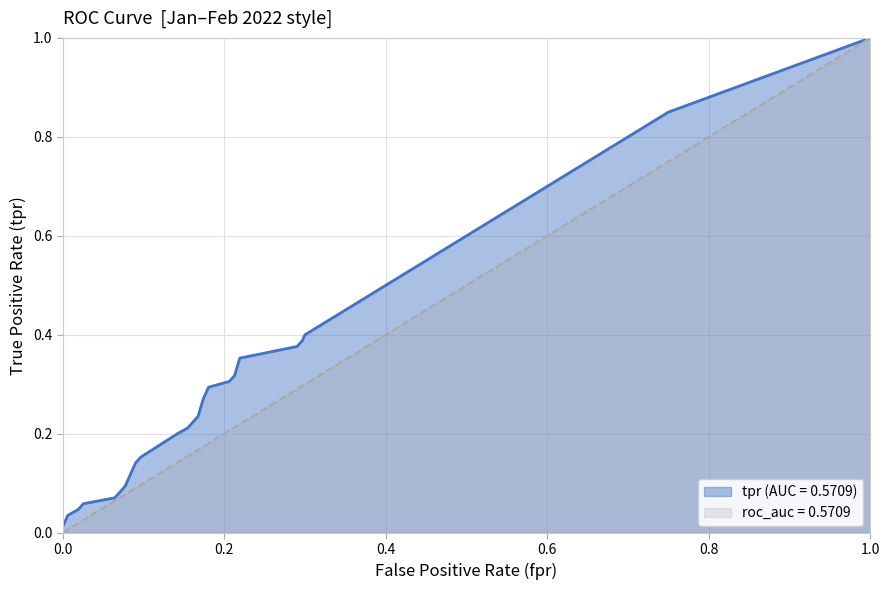

Which series has the largest total across all categories?

tpr (AUC = 0.5709)